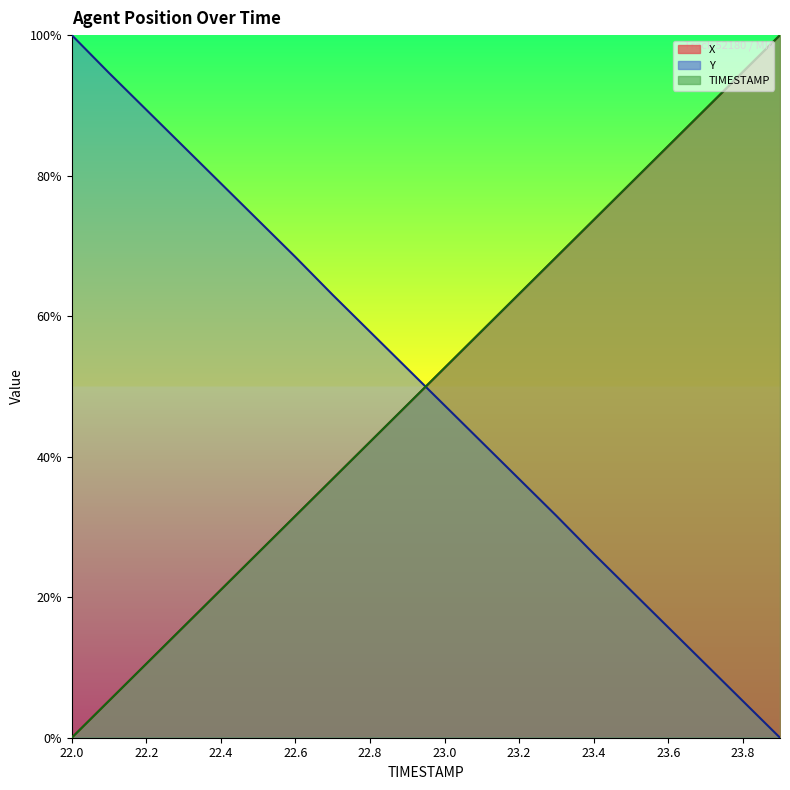

After their last crossing, which series has the higher values: X or Y?

X